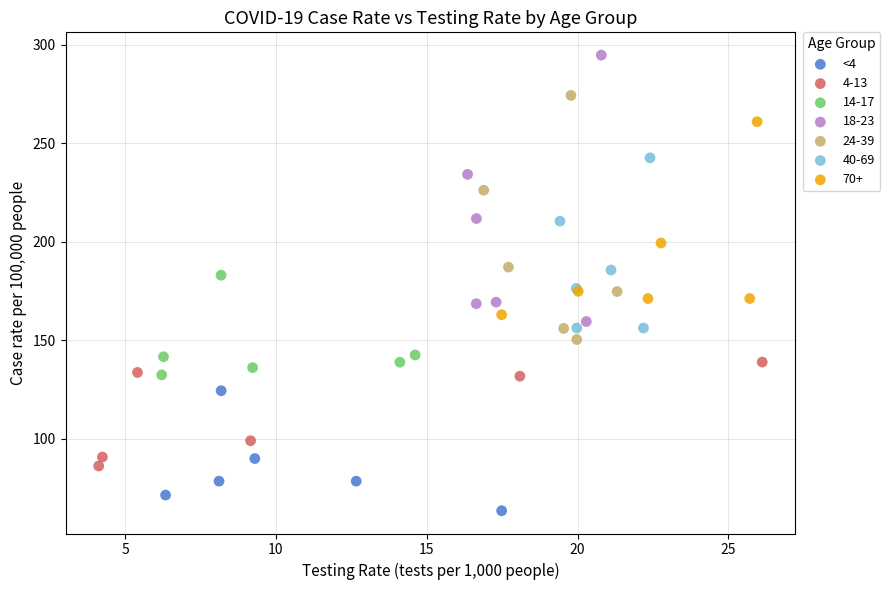

Which series reaches the minimum Y coordinate?

<4